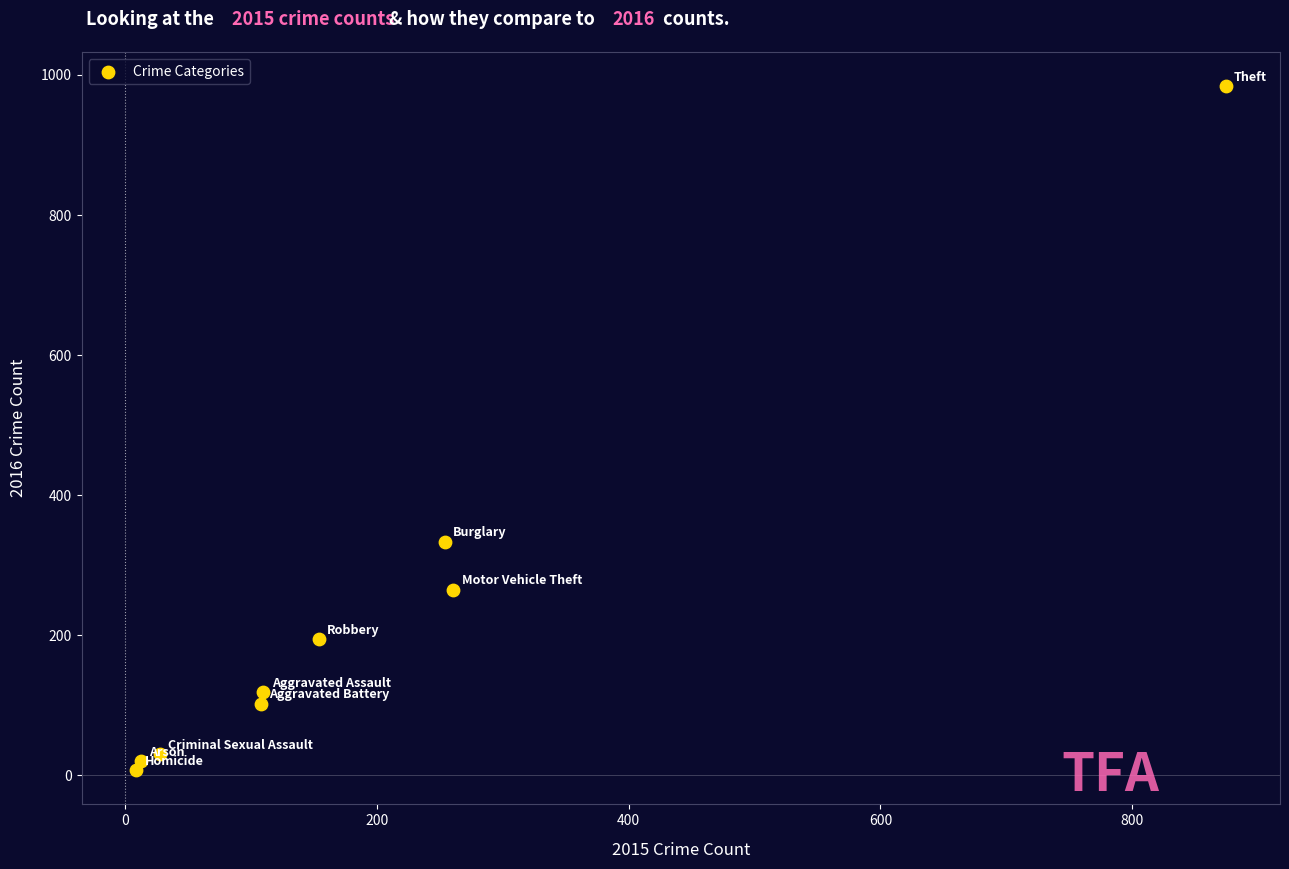

What Y value in the scatter plot is closest to 495?

333